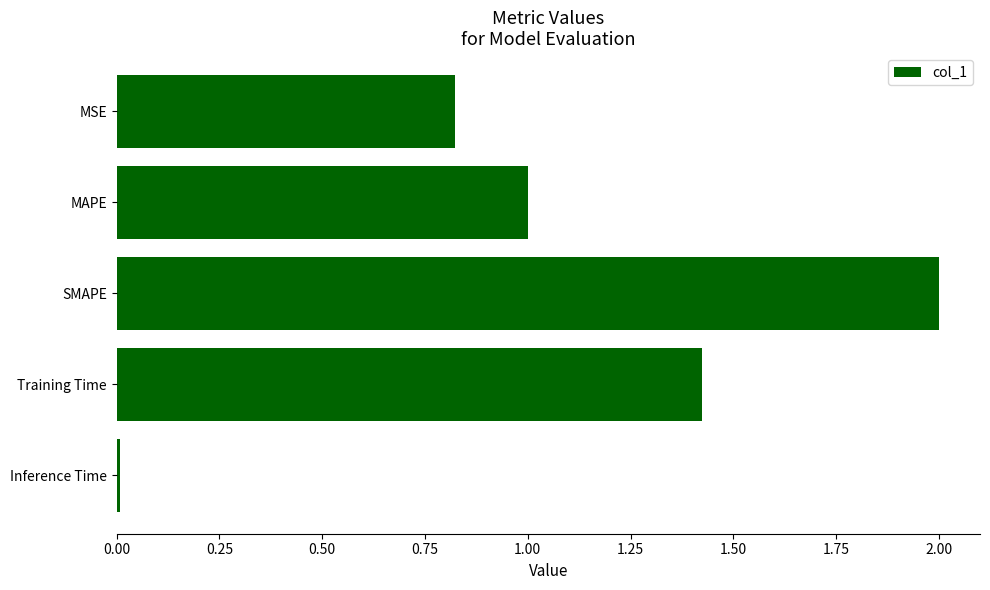

What is the value of the 2nd bar from the top?

1.0